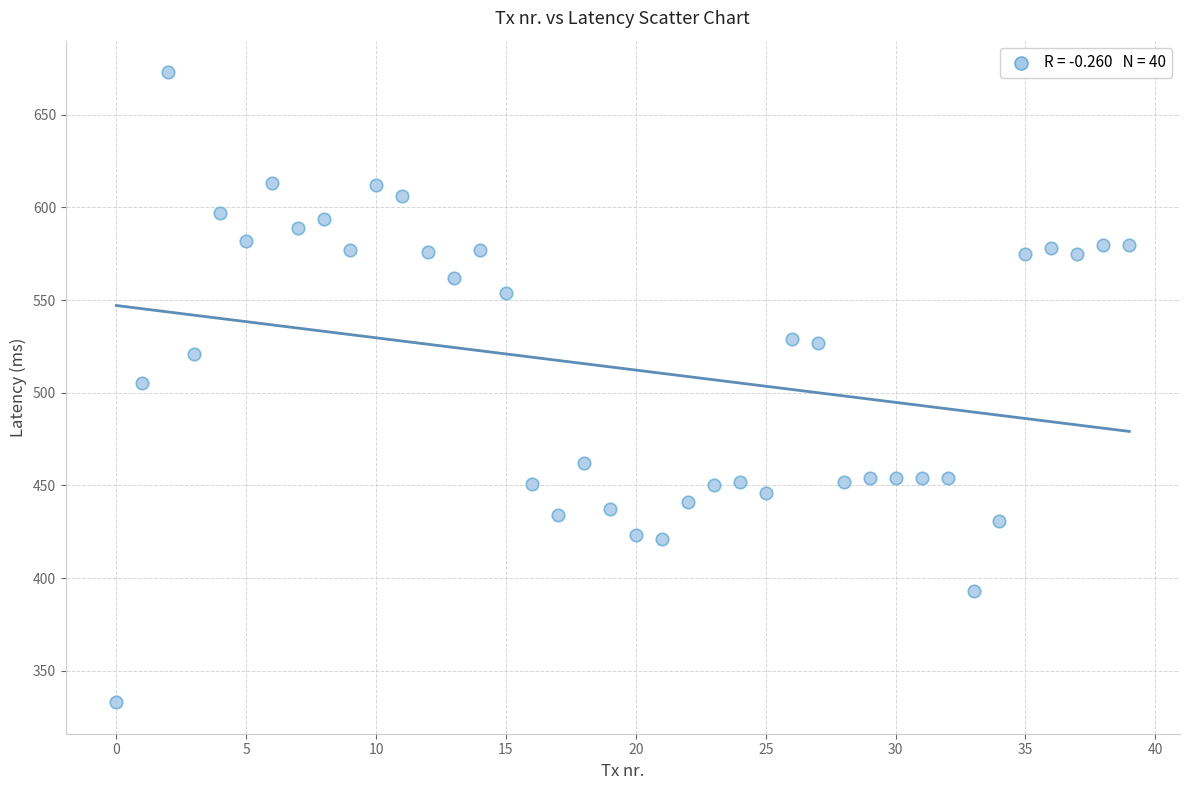

What is the range of Y values (max minus min)?

340